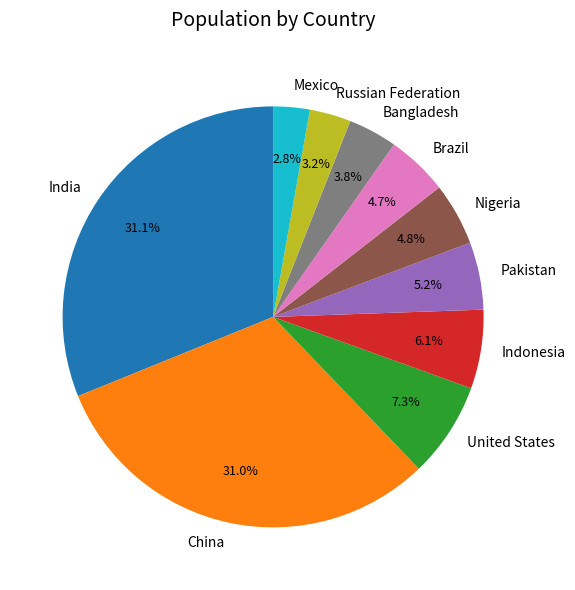

Approximately how many times larger is the value at Nigeria compared to India?

0.2